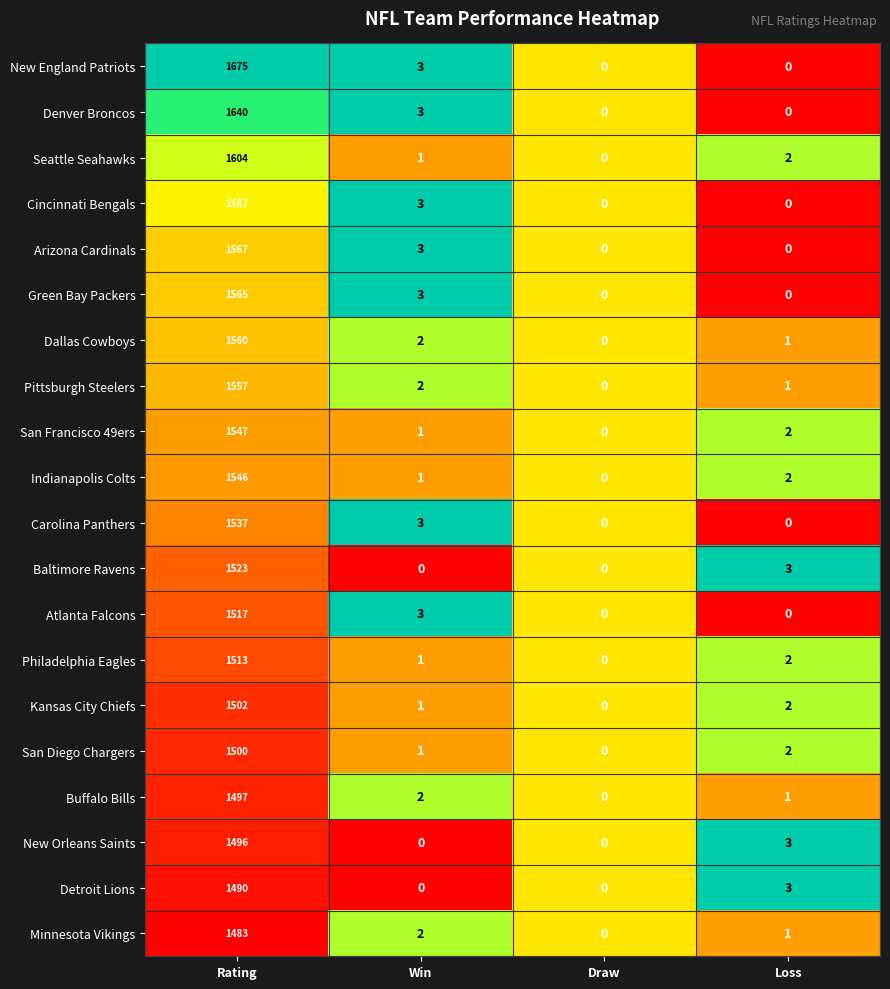

Is the value of Minnesota Vikings at Draw greater than the value of San Diego Chargers at Rating?

No